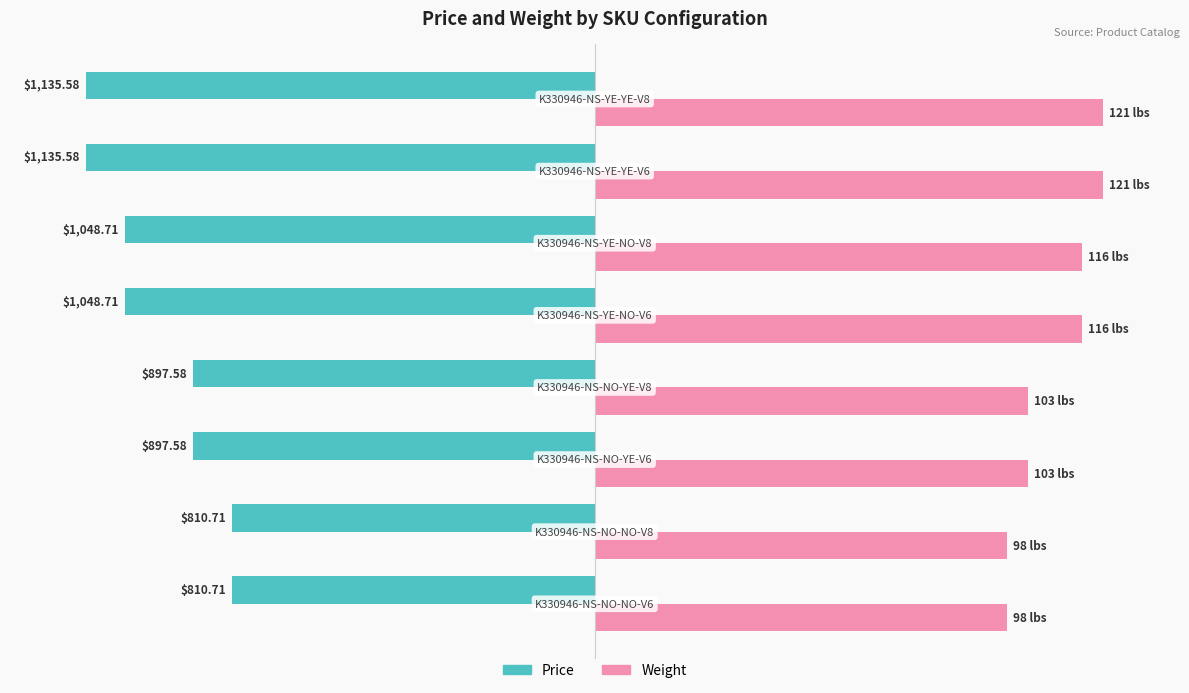

How many distinct data groups are displayed?

2